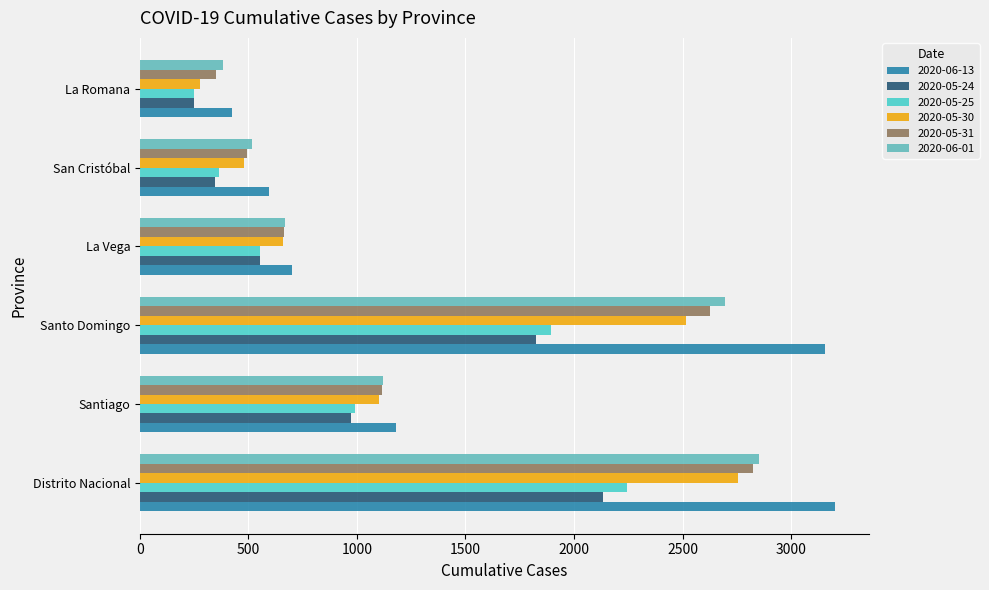

At which category is the sum across all series the highest?

Distrito Nacional